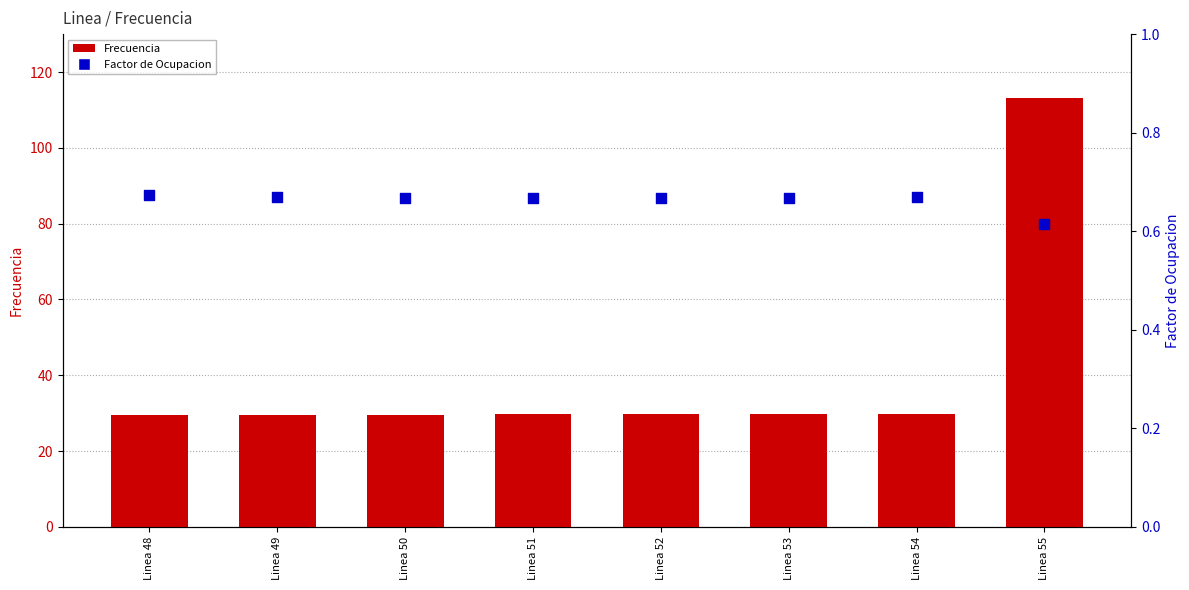

What are all the series names shown in the legend?

Frecuencia, Factor de Ocupacion